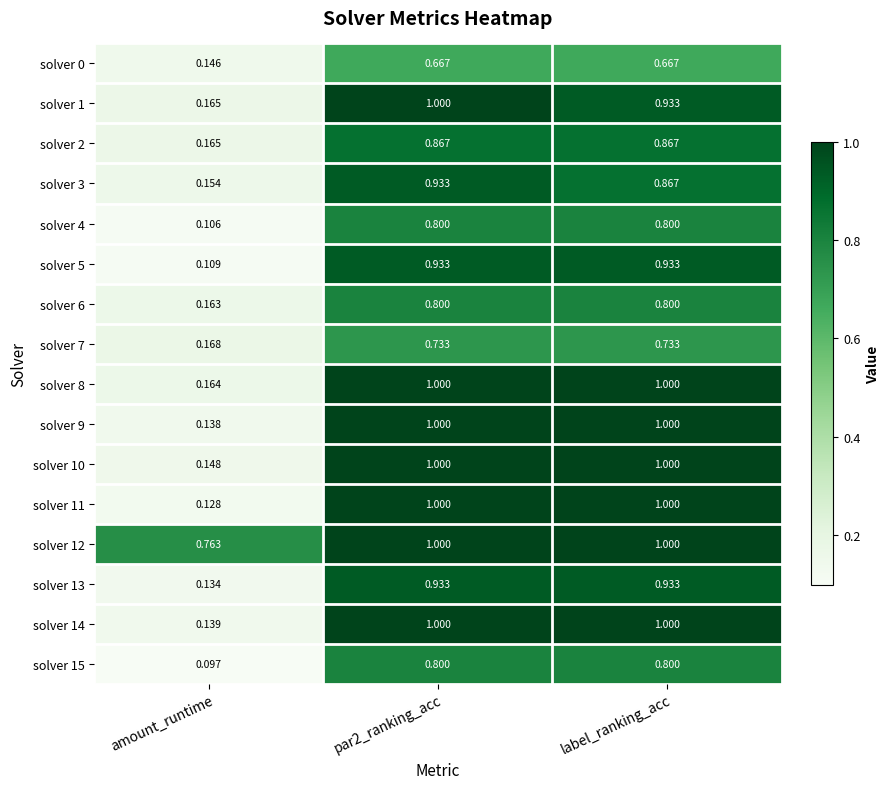

Which label corresponds to the smallest value in the chart?

amount_runtime